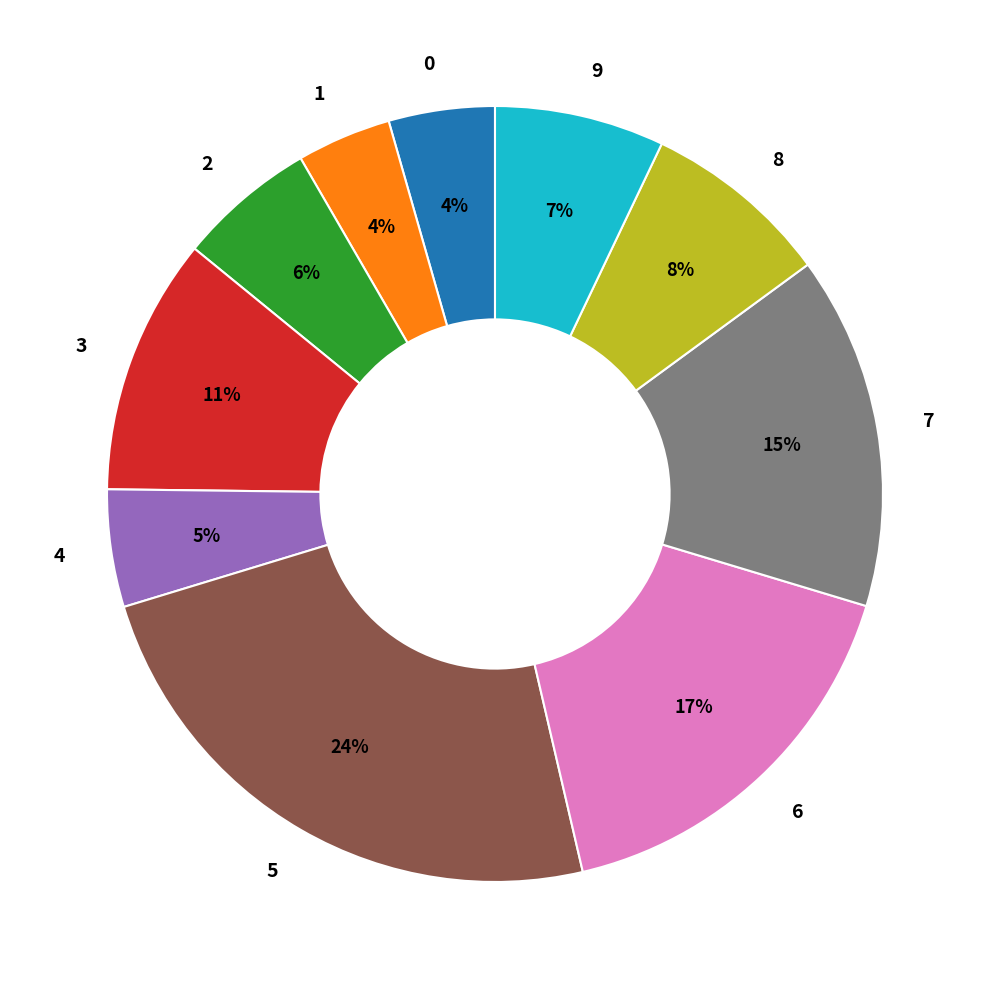

Does any single category account for the majority?

No